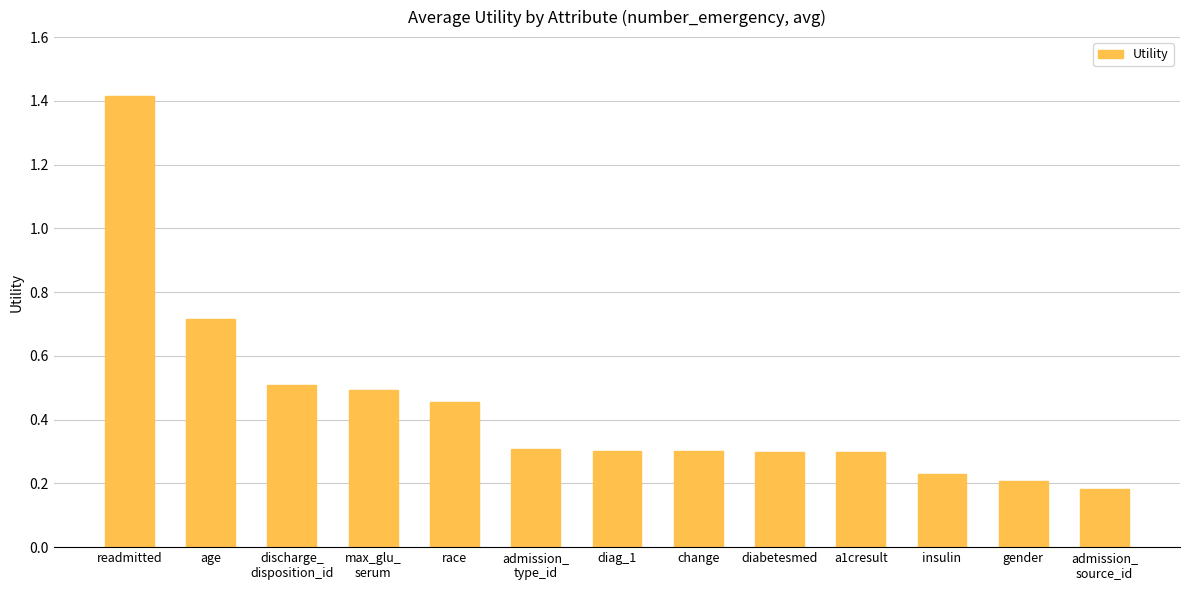

What is the average value?

0.4